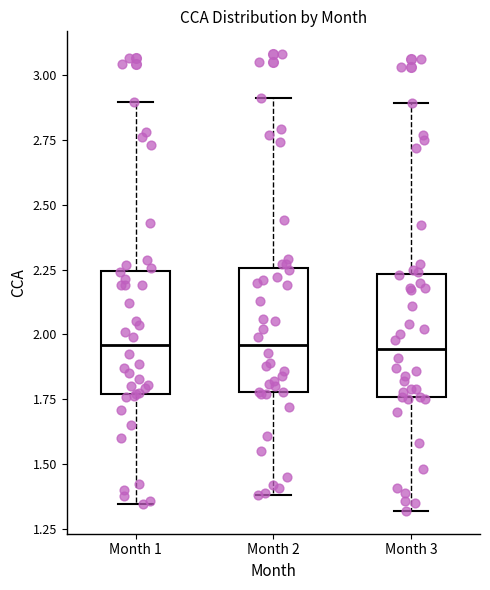

Reading left to right, read every box against the y-axis: the position of its median line, the range the box covers, and the ends of its whiskers. The values are not printed on the chart, so give them approximately, as read against the axis.

Month 1: median 1.95, box 1.75 to 2.25, whiskers 1.35 to 2.90
Month 2: median 1.95, box 1.80 to 2.25, whiskers 1.40 to 2.90
Month 3: median 1.95, box 1.75 to 2.25, whiskers 1.30 to 2.90